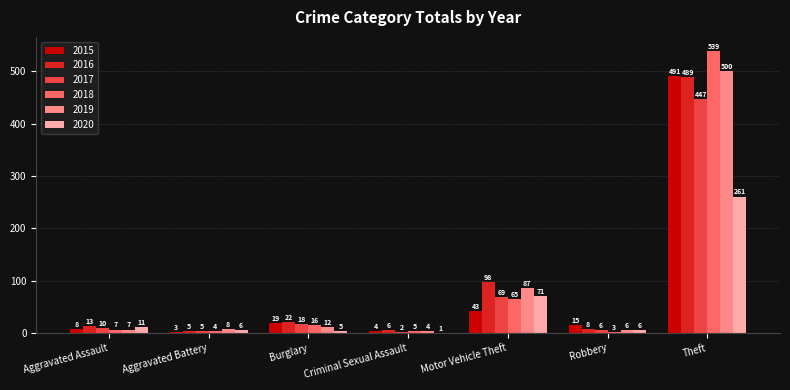

Reading left to right, extract all data points from this chart.

2015: 8	3	19	4	43	15	491
2016: 13	5	22	6	98	8	489
2017: 10	5	18	2	69	6	447
2018: 7	4	16	5	65	3	539
2019: 7	8	12	4	87	6	500
2020: 11	6	5	1	71	6	261